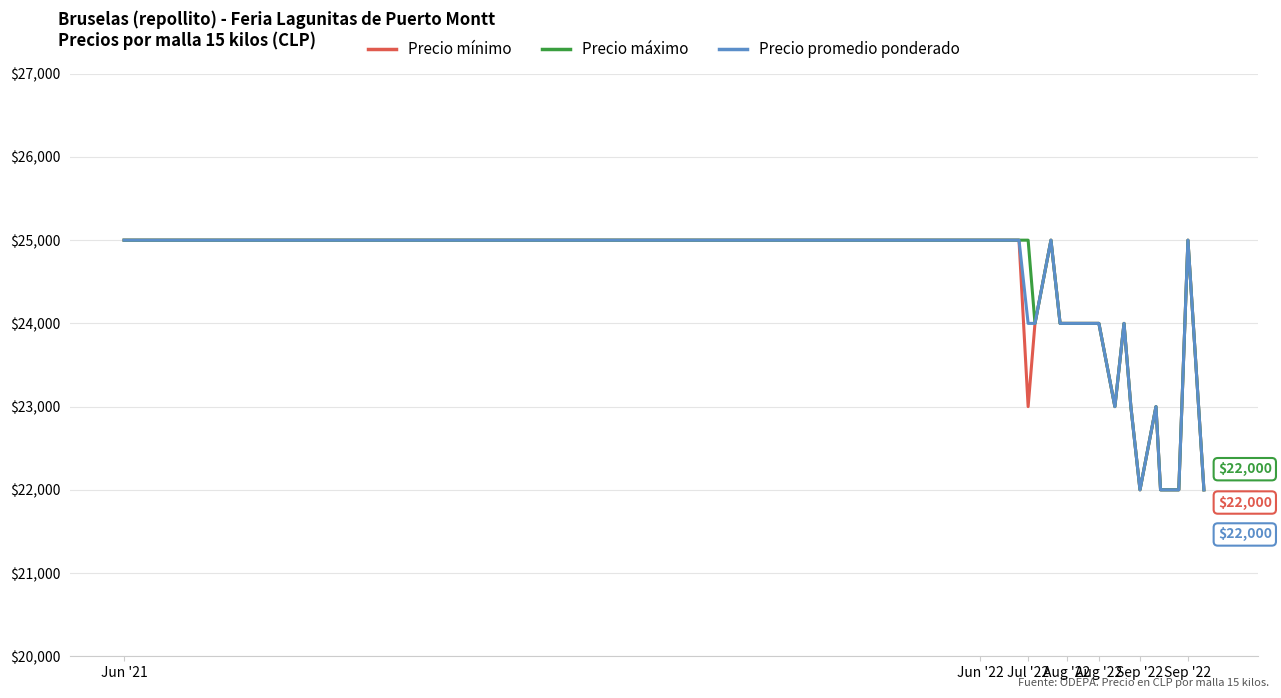

What is the minimum value for Precio mínimo?

22000